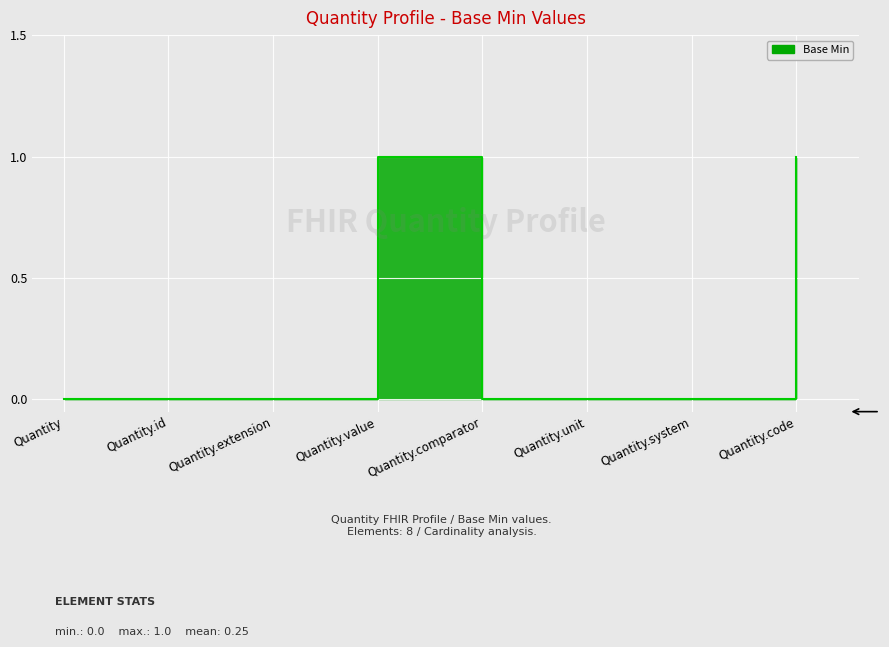

Reading right to left, list all the values displayed in this chart.

Quantity.code=1	Quantity.system=0	Quantity.unit=0	Quantity.comparator=0	Quantity.value=1	Quantity.extension=0	Quantity.id=0	Quantity=0